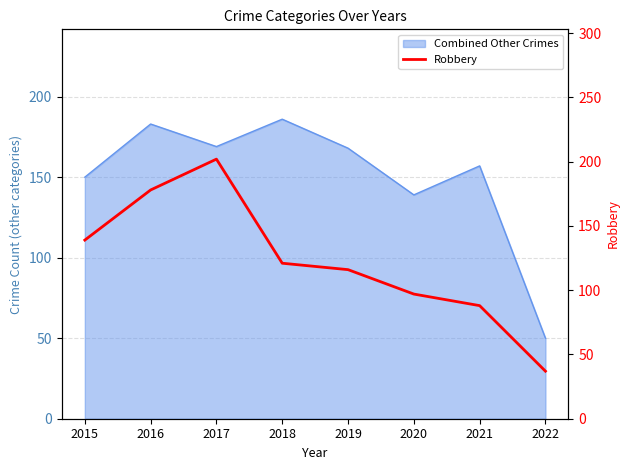

The chart shows a value of 121 at 2018. True or false?

True